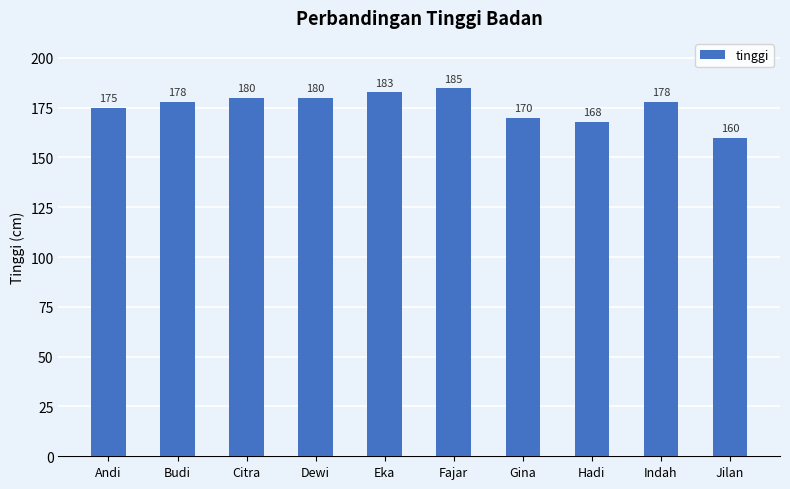

What is the change in value from Andi to Eka?

+8